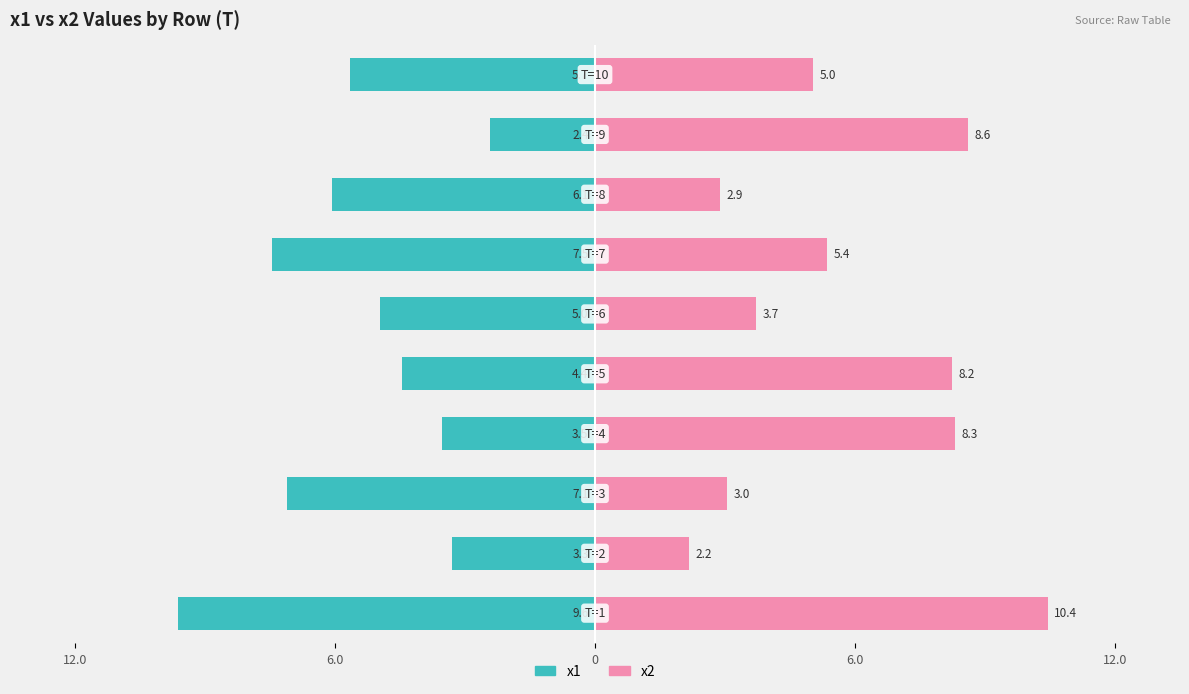

What is the sum of all x2 values?

57.8